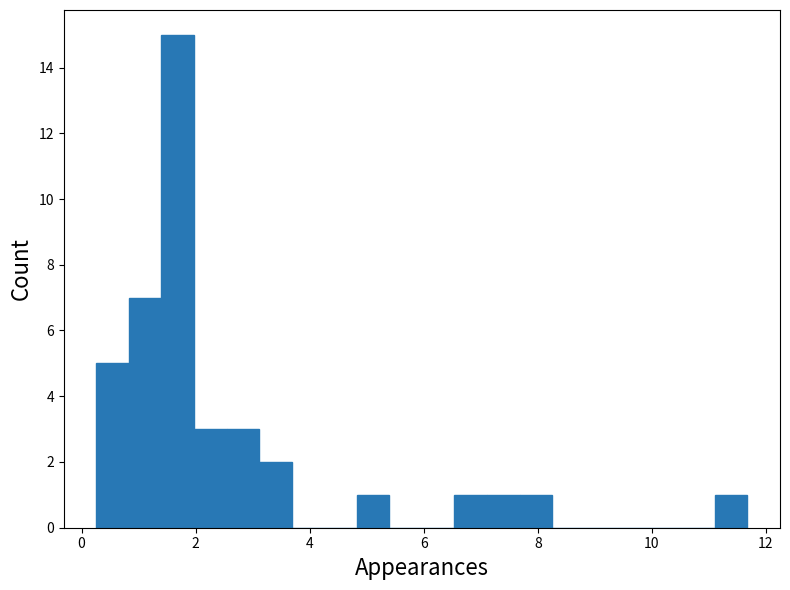

Read against the x-axis, roughly where is the centre of the tallest bar?

1.6